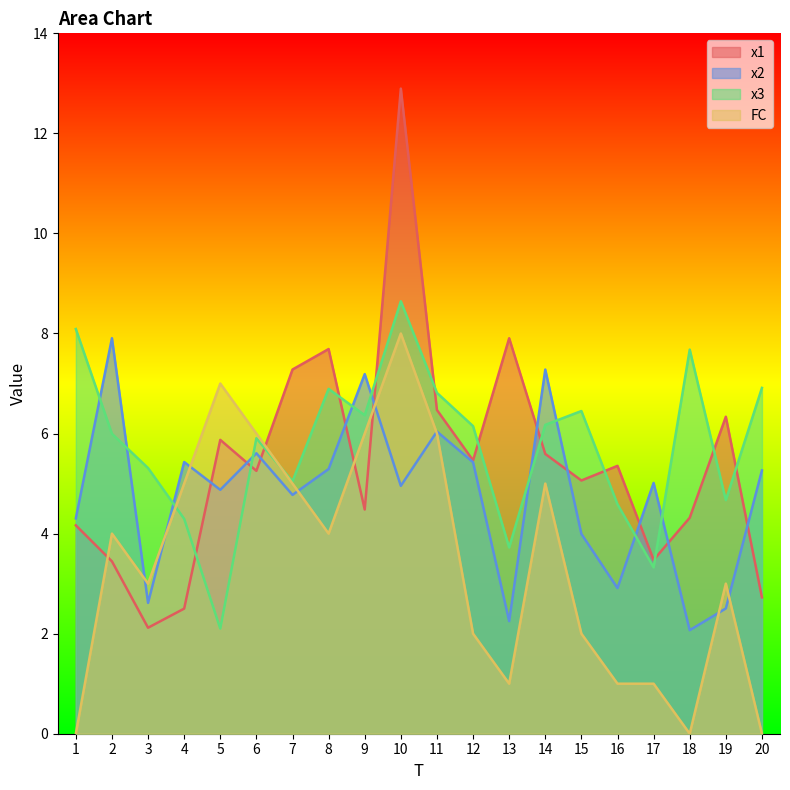

Which category has the highest value in the FC series?

10